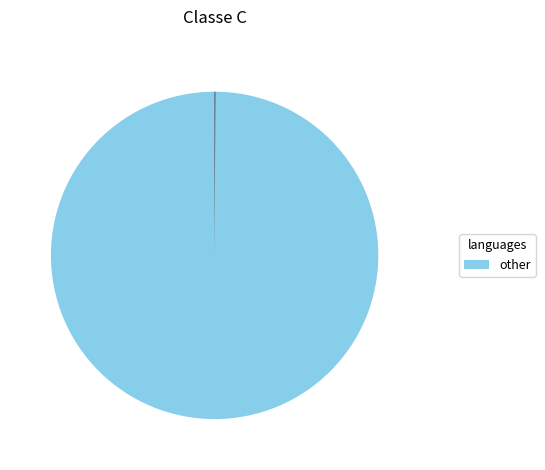

Is there a majority slice in this chart?

Yes